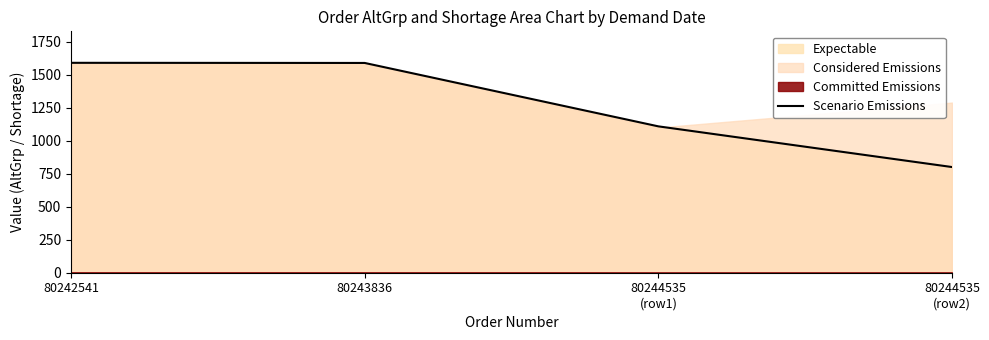

What position from the right is 80244535
(row2)?

1